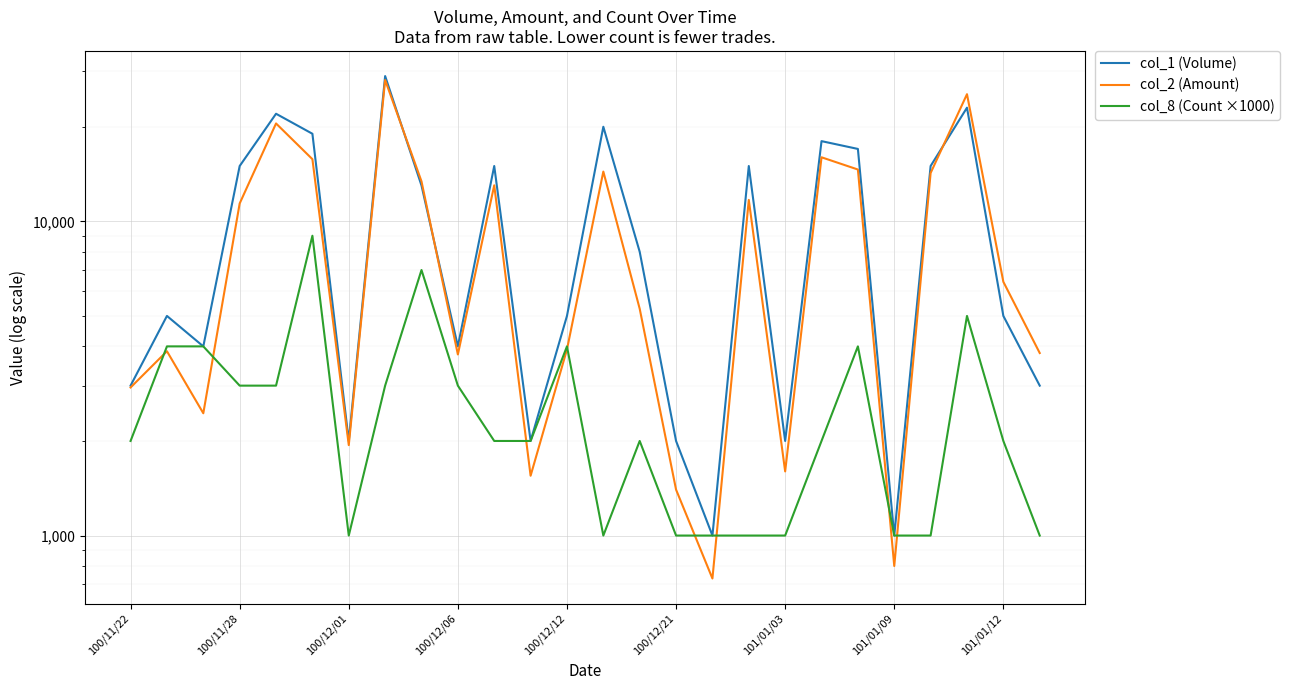

Count the number of data series in this chart.

3